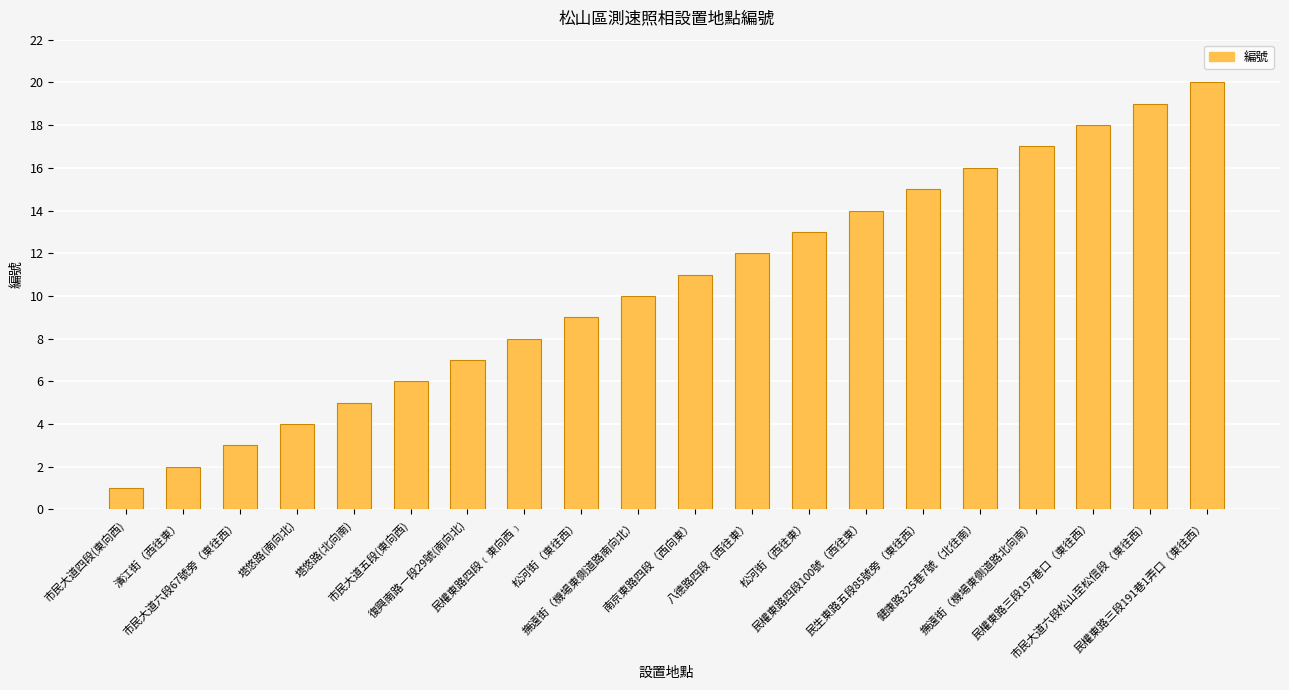

What is the ratio of the value at 市民大道四段(東向西) to the value at 八德路四段（西往東）?

0.1